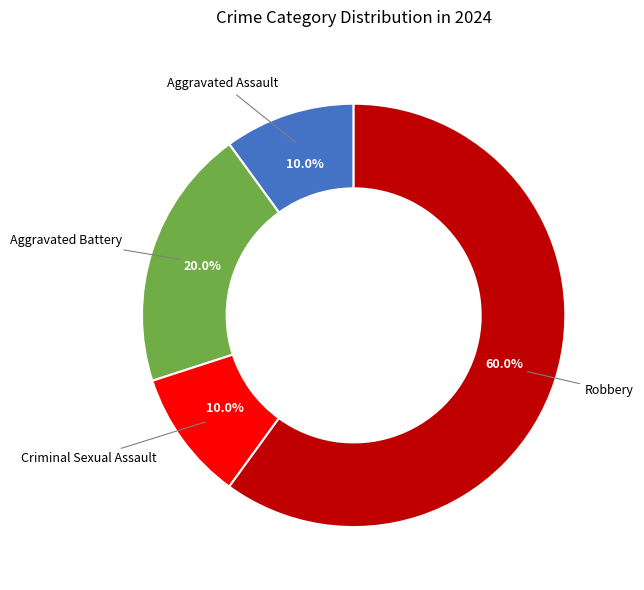

Is there a majority slice in this chart?

Yes